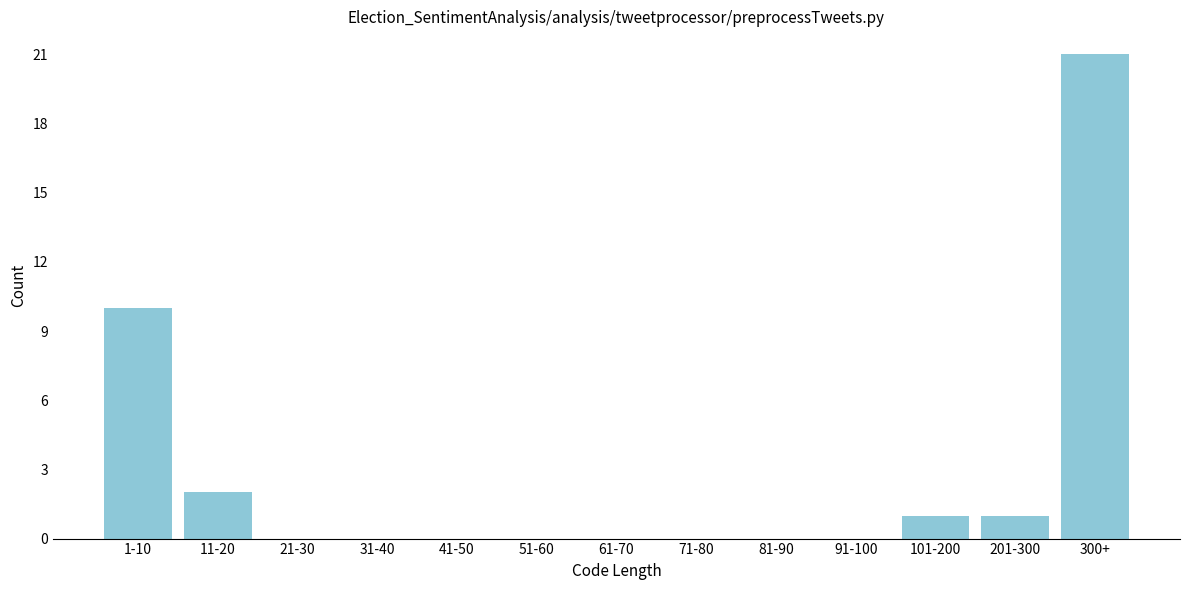

Reading right to left, what are all the values shown in this chart?

300+=21	201-300=1	101-200=1	91-100=0	81-90=0	71-80=0	61-70=0	51-60=0	41-50=0	31-40=0	21-30=0	11-20=2	1-10=10